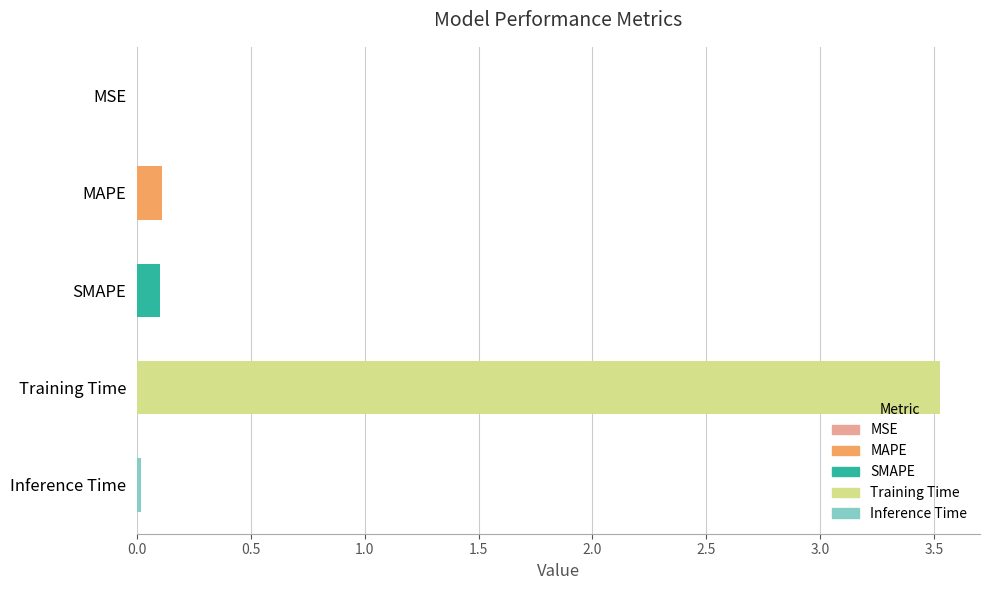

True or false: the data shows 0.1 at MAPE.

True